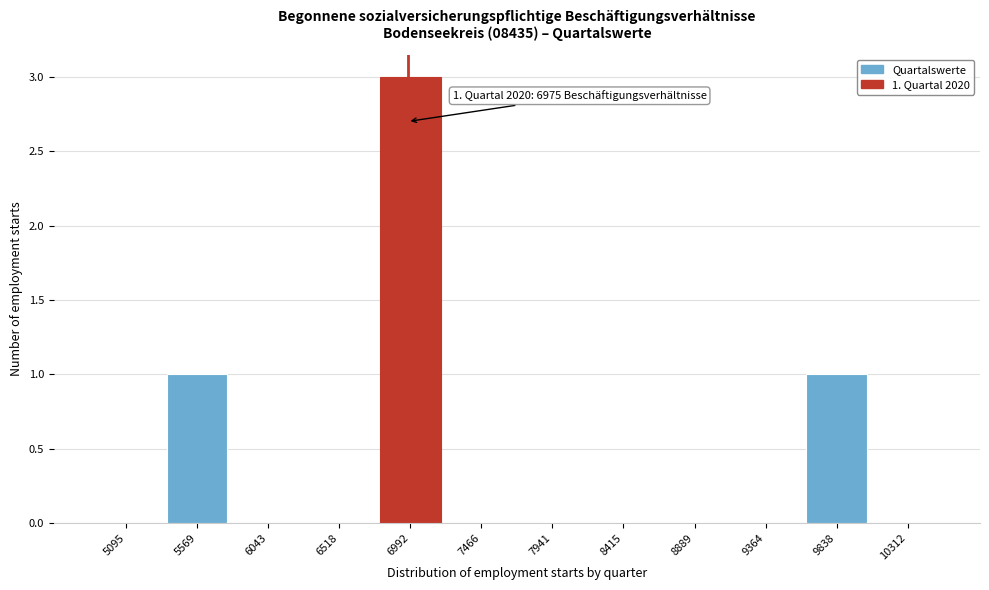

Which range on the x-axis has the tallest bar?

6750 to 7250